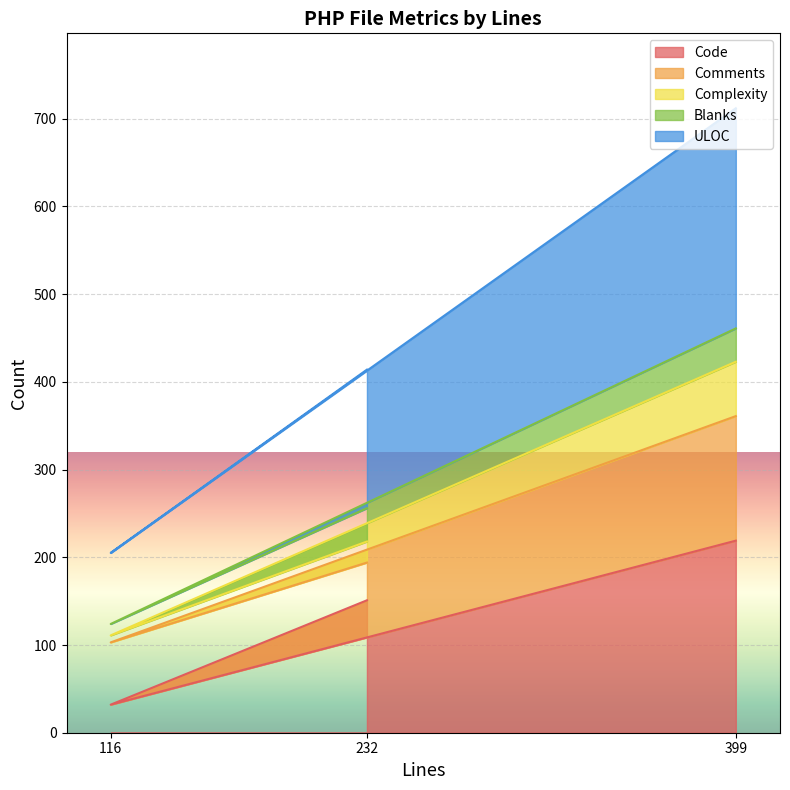

Rank the categories by Code value from lowest to highest.

116, 232, 399